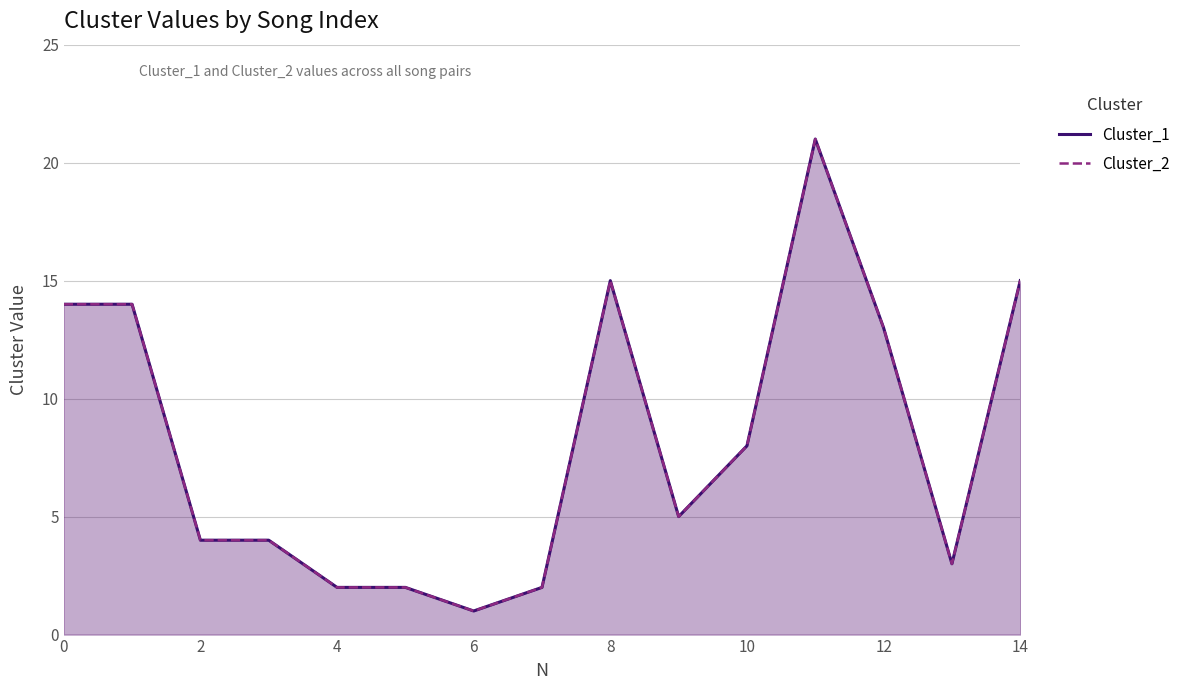

Rank the series at 2 from highest to lowest value.

Cluster_1, Cluster_2